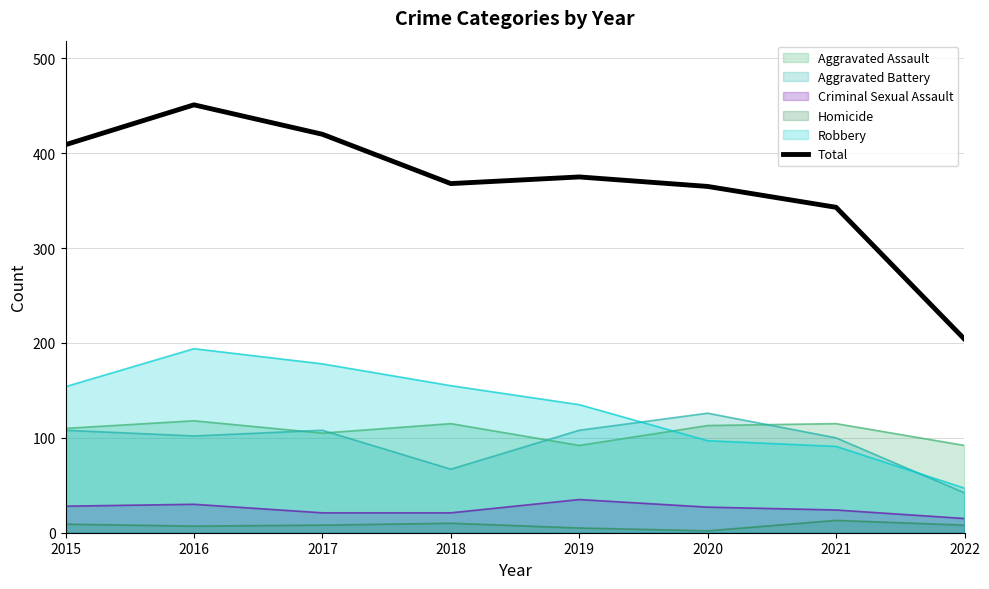

How many points are lower than both their immediate neighbors (excluding endpoints)?

1